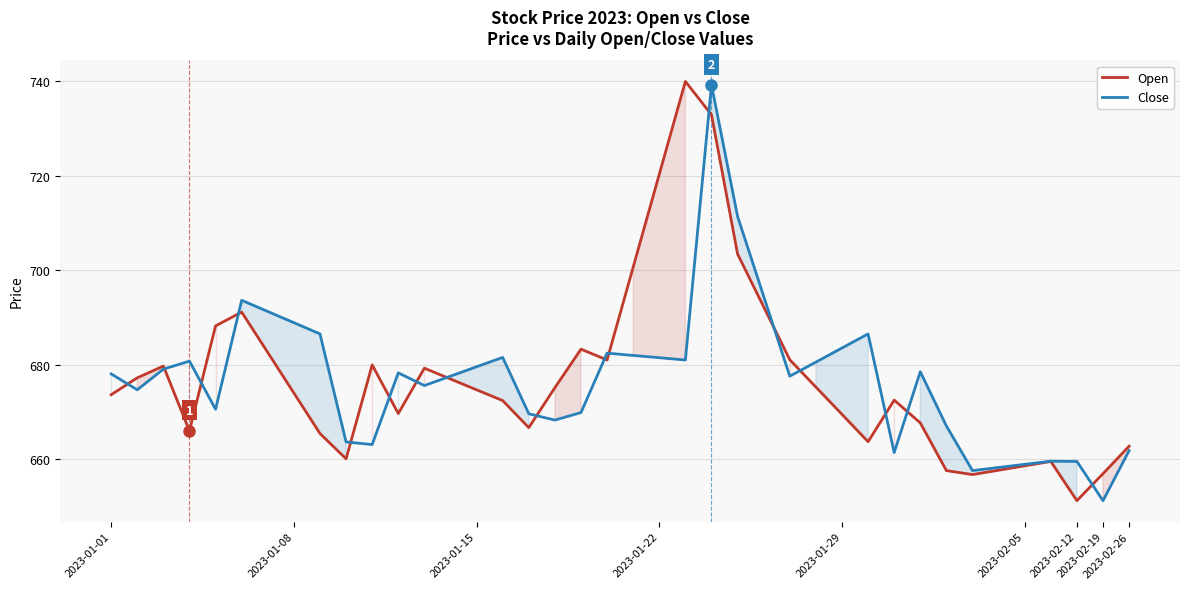

The value of Open at 13 is 319.7. True or false?

False